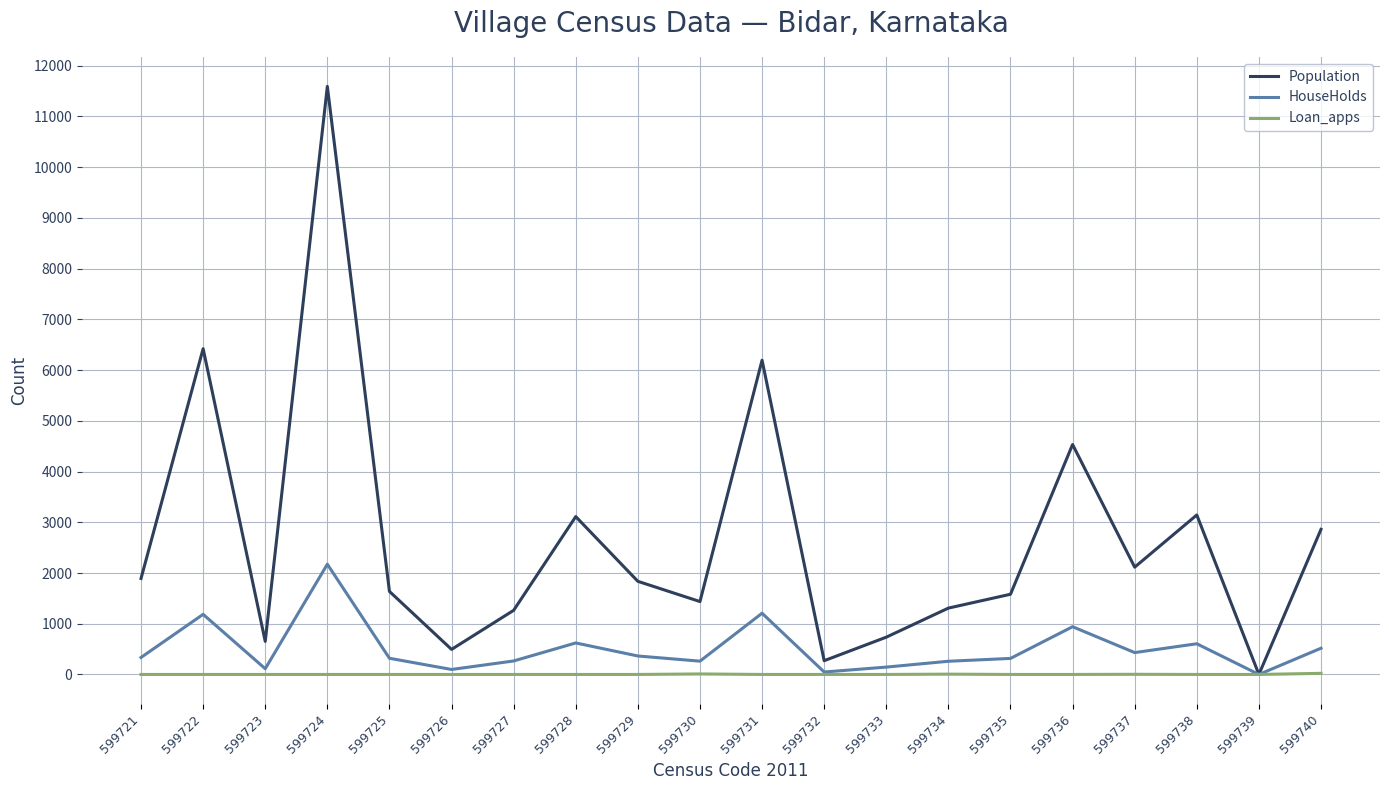

Which series has the widest spread of values?

Population